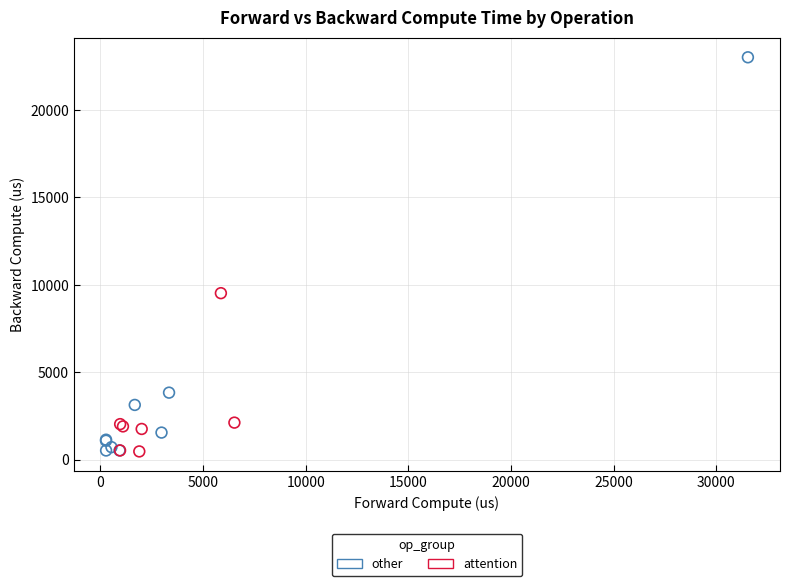

Which series contains the highest Y value?

other